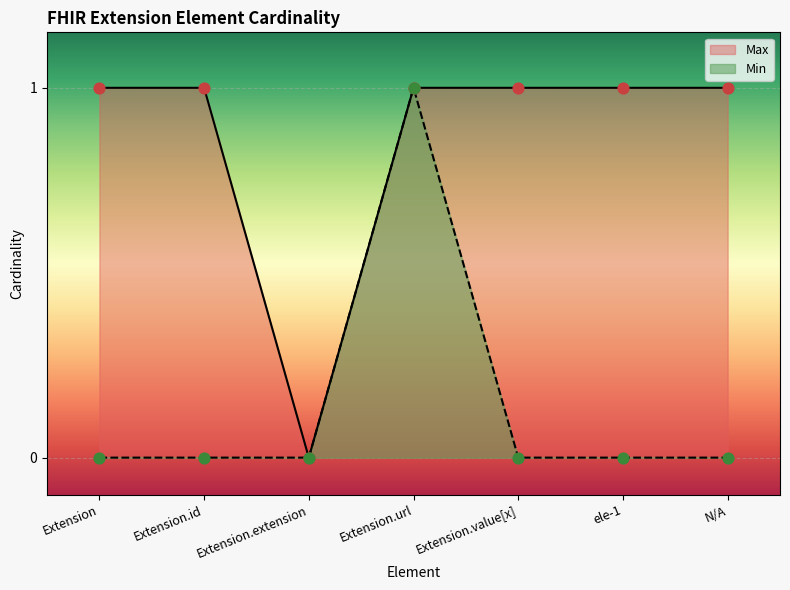

Which series reaches the minimum Y coordinate?

Min